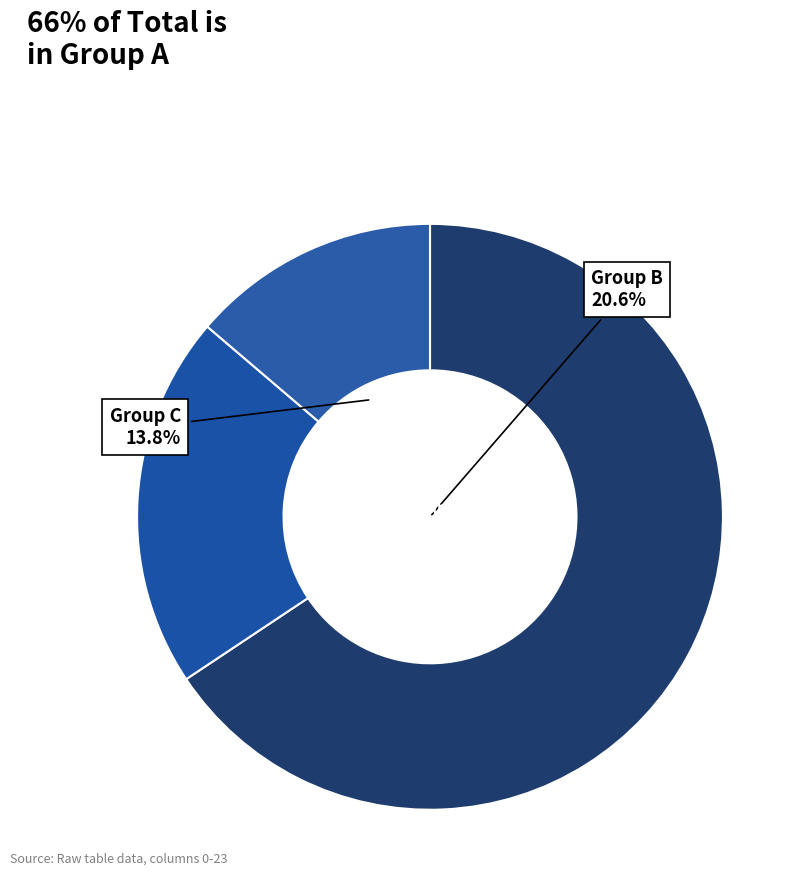

Is 2 the majority of the pie?

No